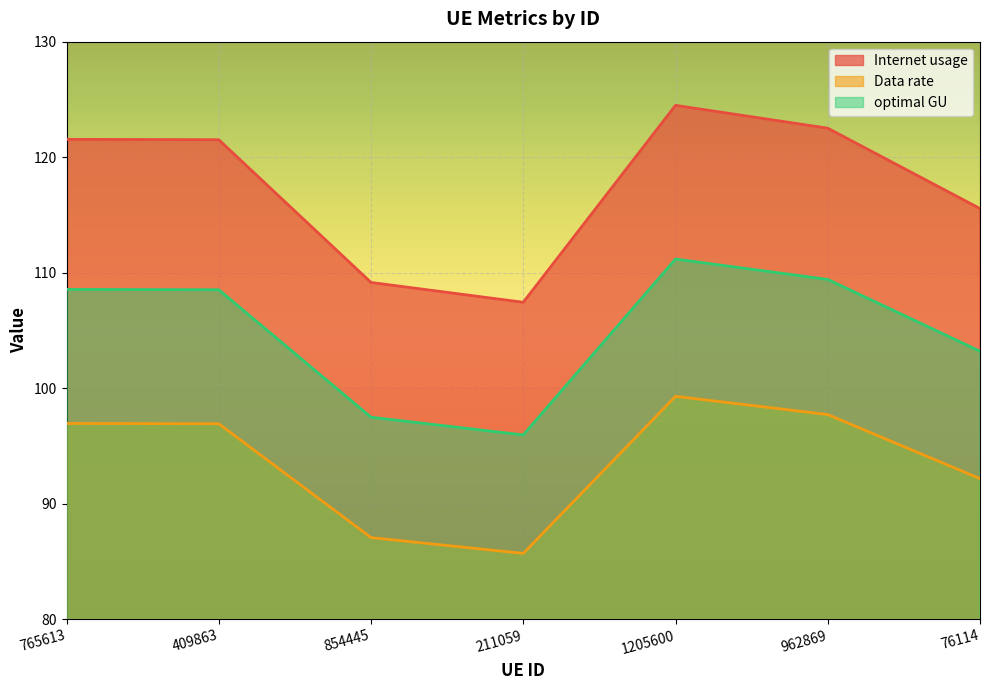

True or false: Data rate and Internet usage cross at least once.

False